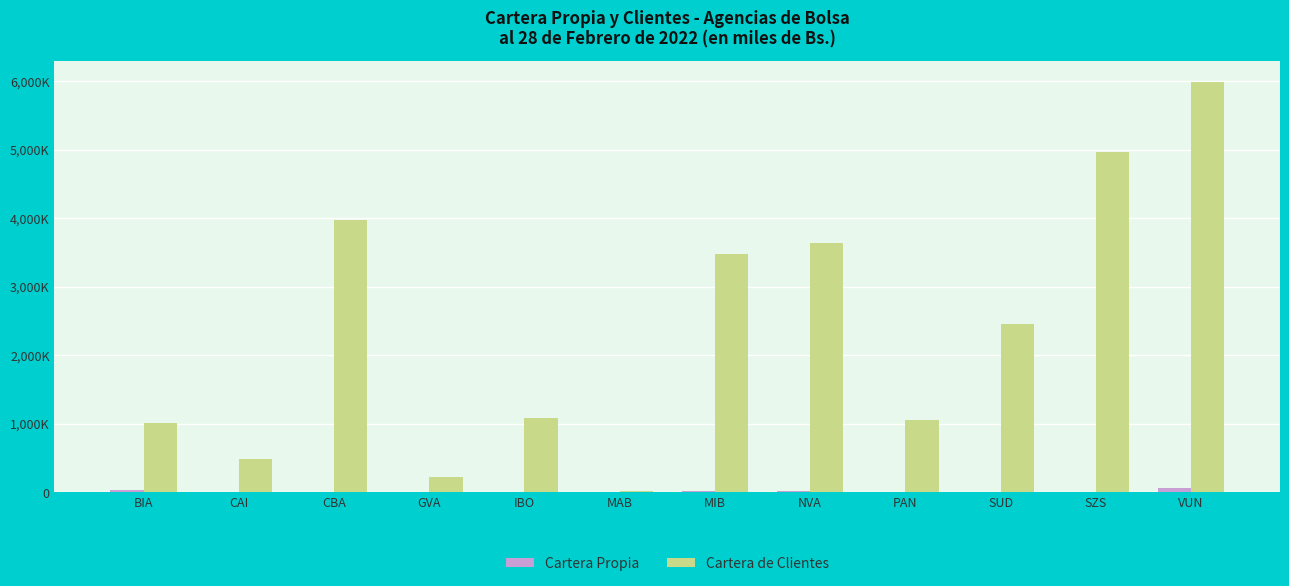

Does the chart contain stacked bars?

No